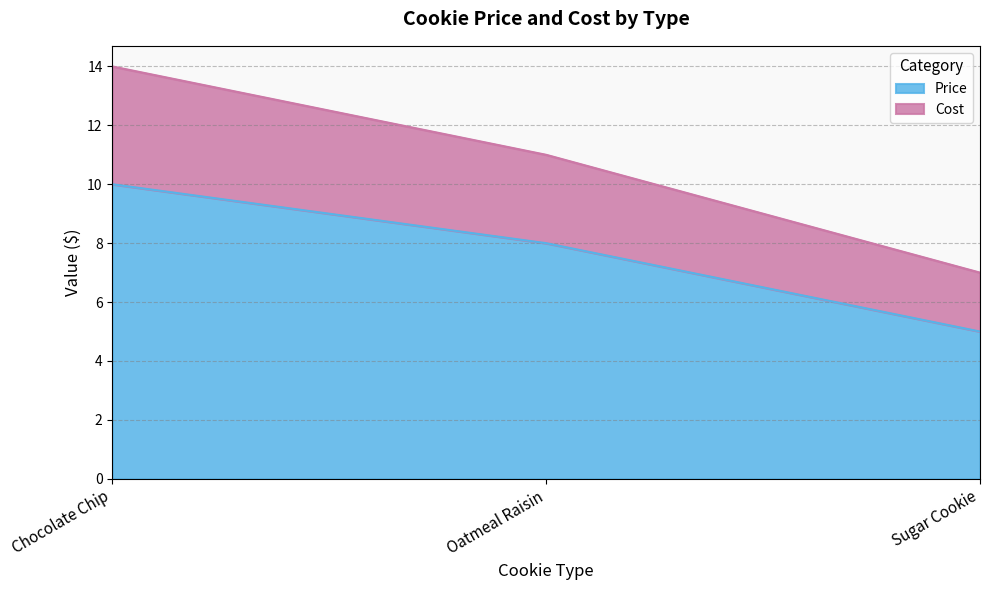

Which label corresponds to the largest value in the chart?

Chocolate Chip